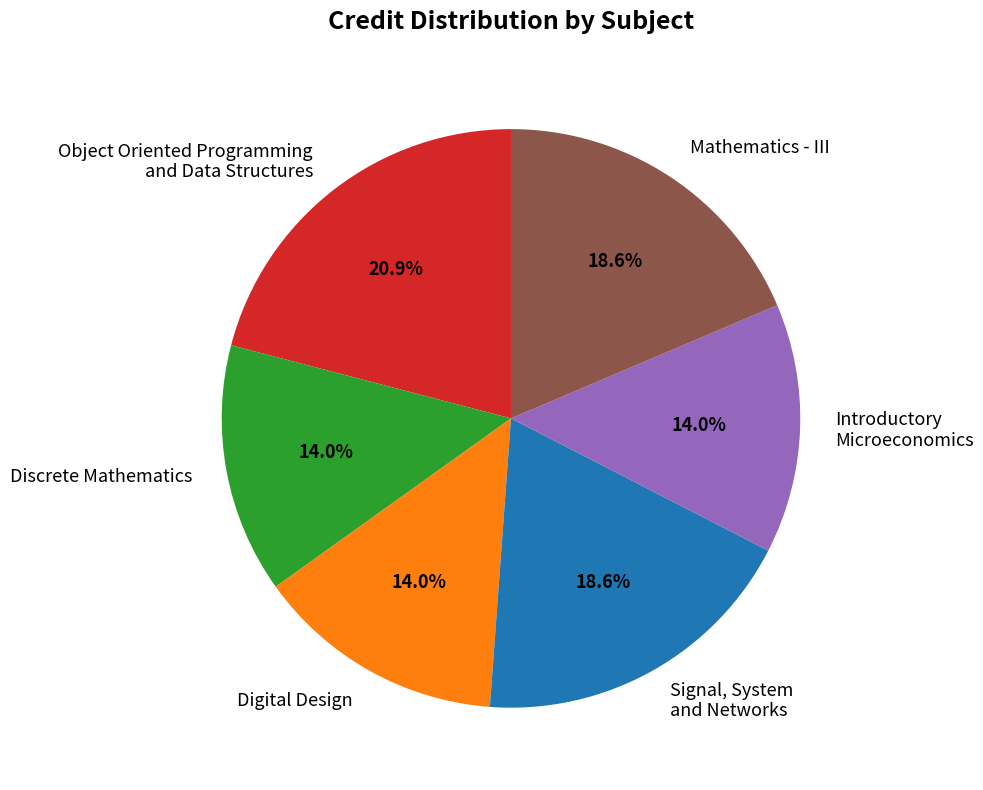

Does Digital Design represent more than half of the total?

No